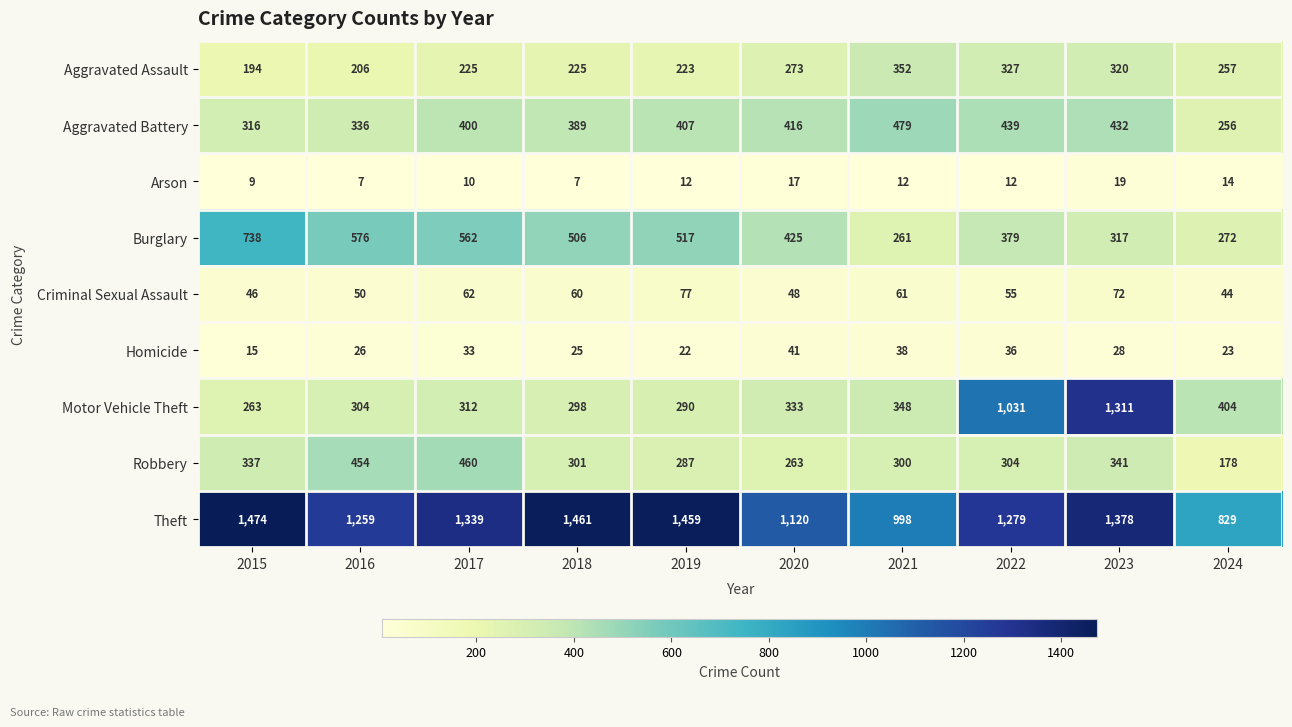

What is the maximum value for Aggravated Battery?

479